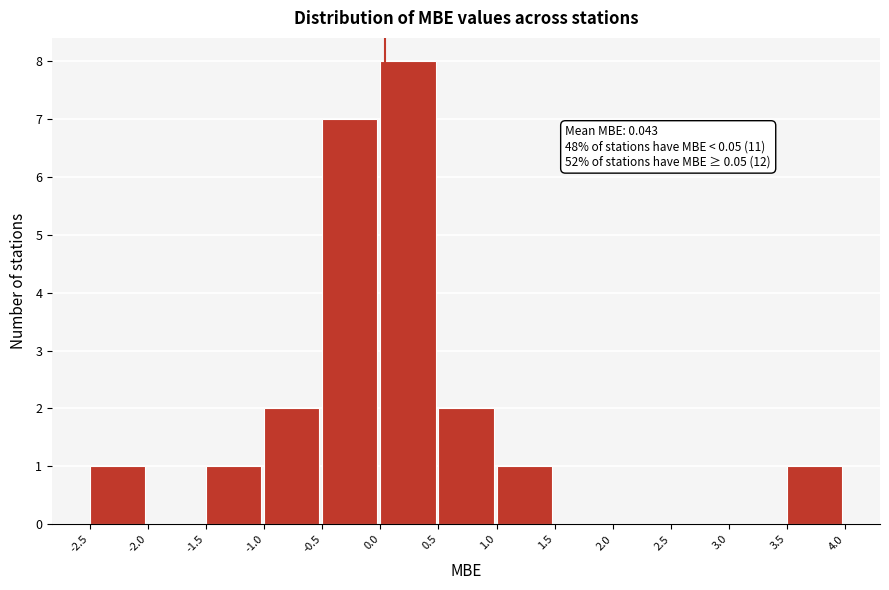

Over which range of the x-axis is the bar tallest?

0.0 to 0.5